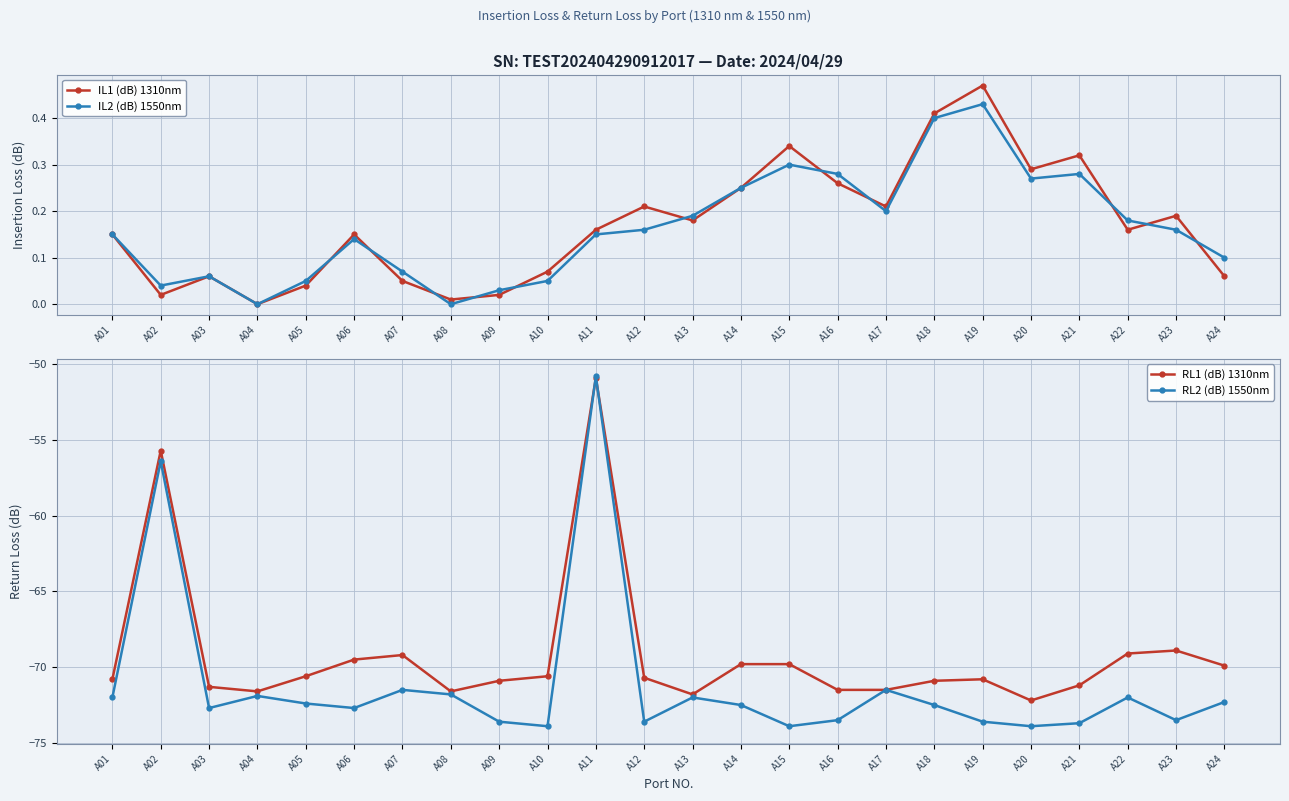

True or false: IL1 (dB) 1310nm has a value of 0.2 at A22.

False